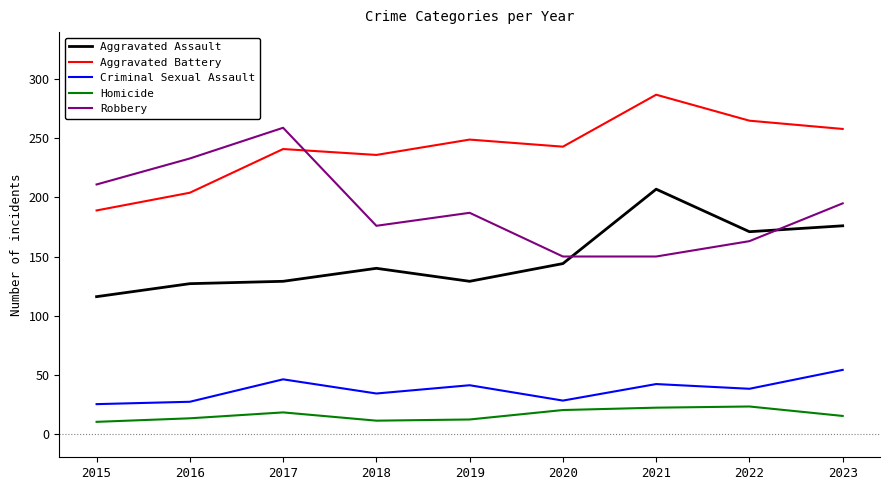

Which category has the highest value across all series?

2021